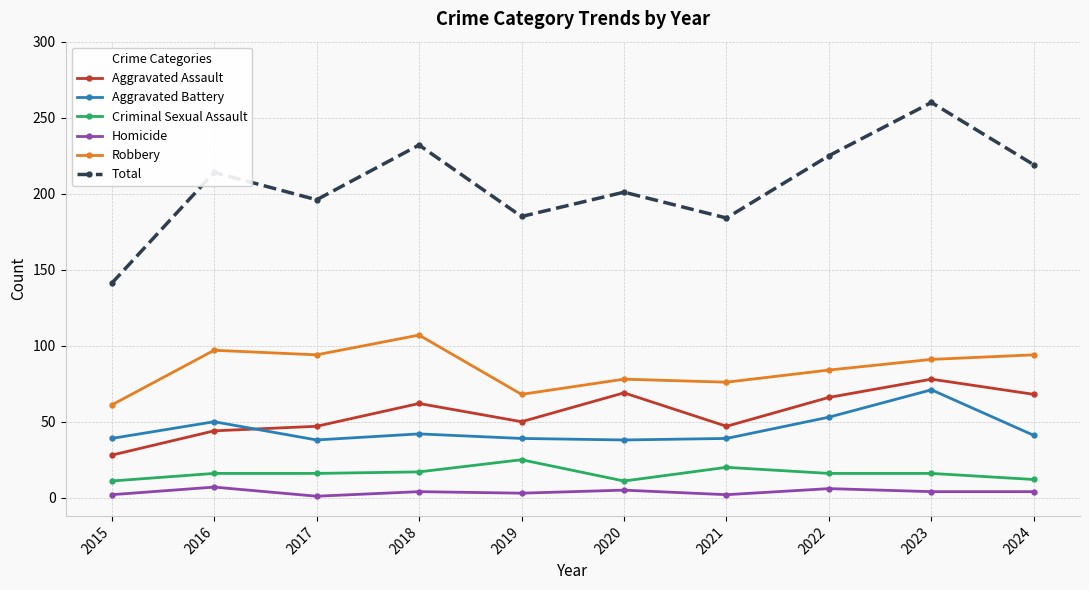

True or false: Homicide and Aggravated Assault intersect in this chart.

False